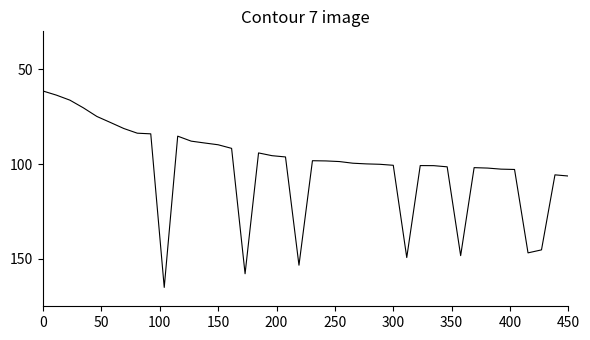

What is the minimum value shown in the chart?

61.5